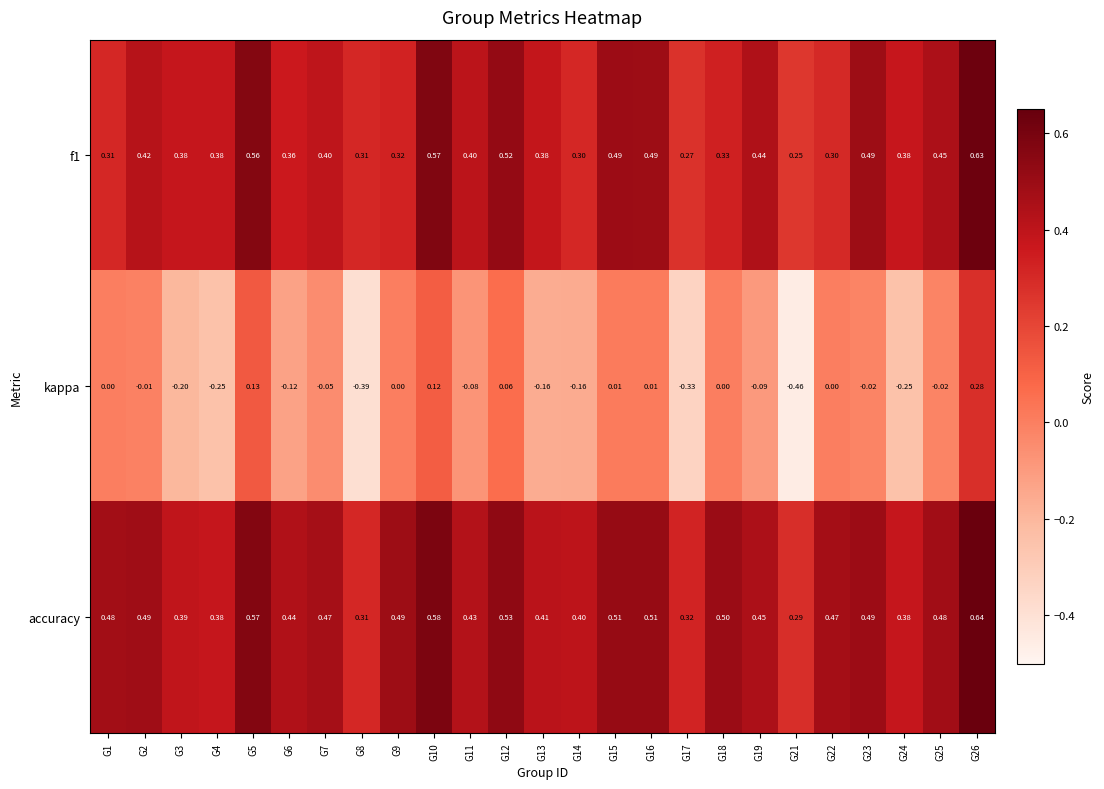

Is the value of f1 at G23 greater than the value of kappa at G19?

Yes